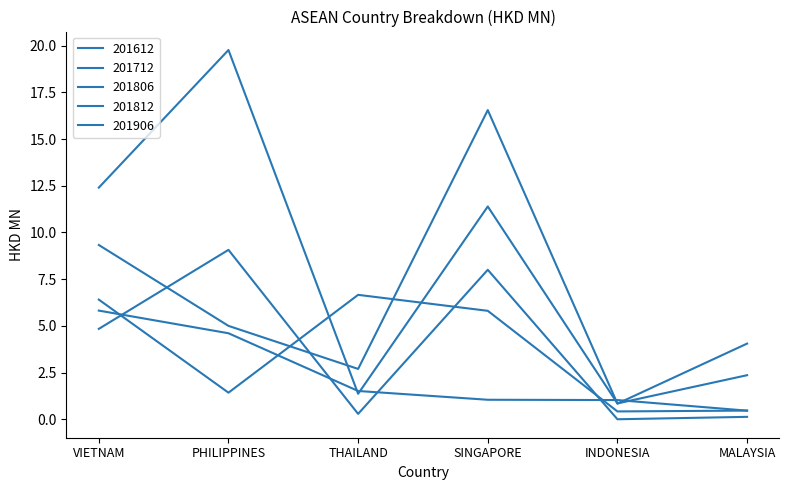

Is it true that 201812 equals 11.4 at SINGAPORE?

True